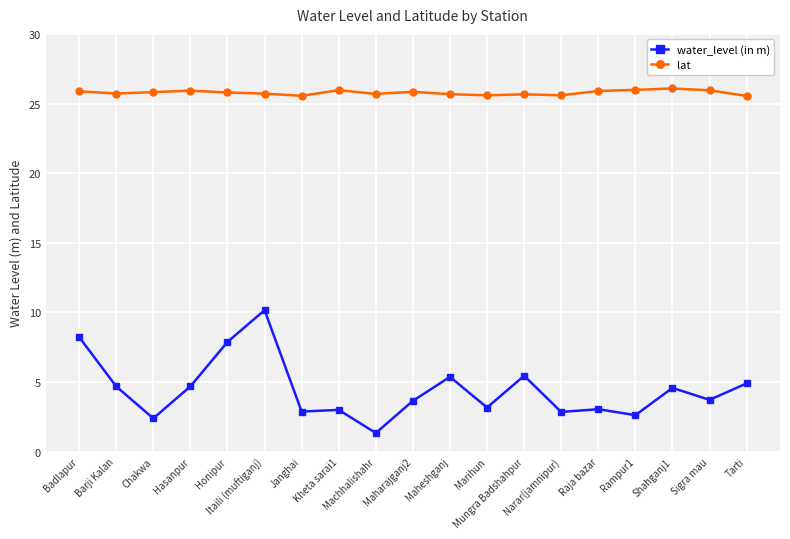

What value does the water_level (in m) series have at Tarti?

4.9